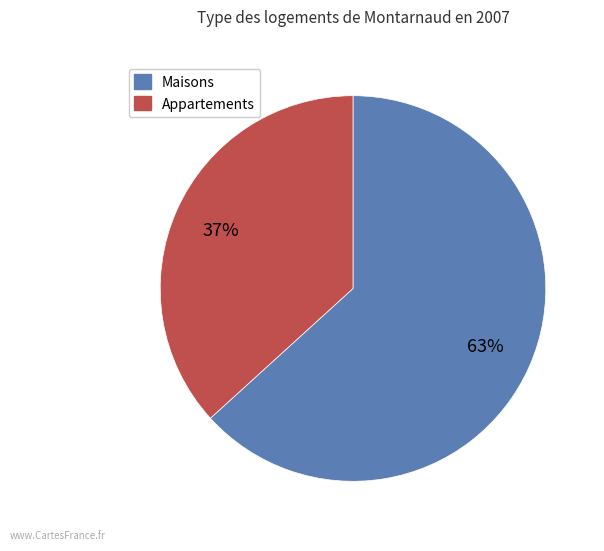

To the nearest percent, what is the average slice percentage?

50%